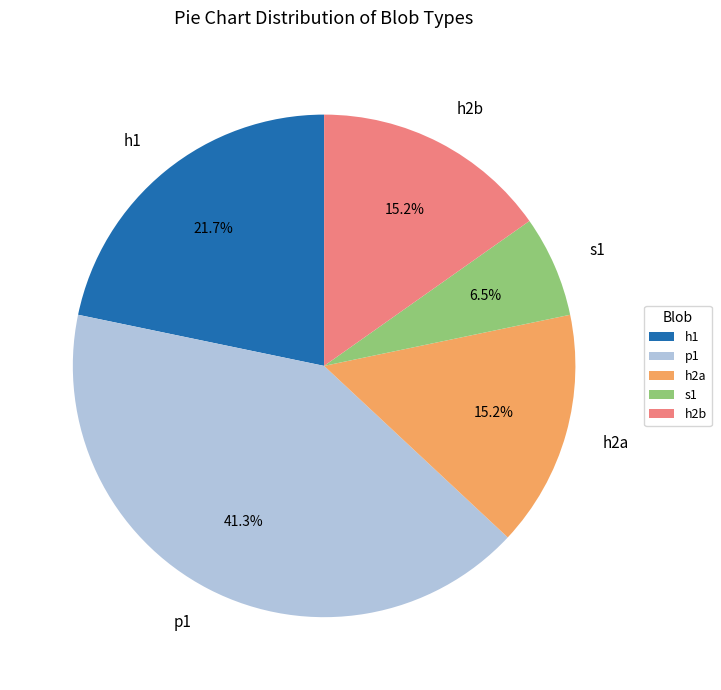

What percentage is the h1 slice, to the nearest percent?

22%